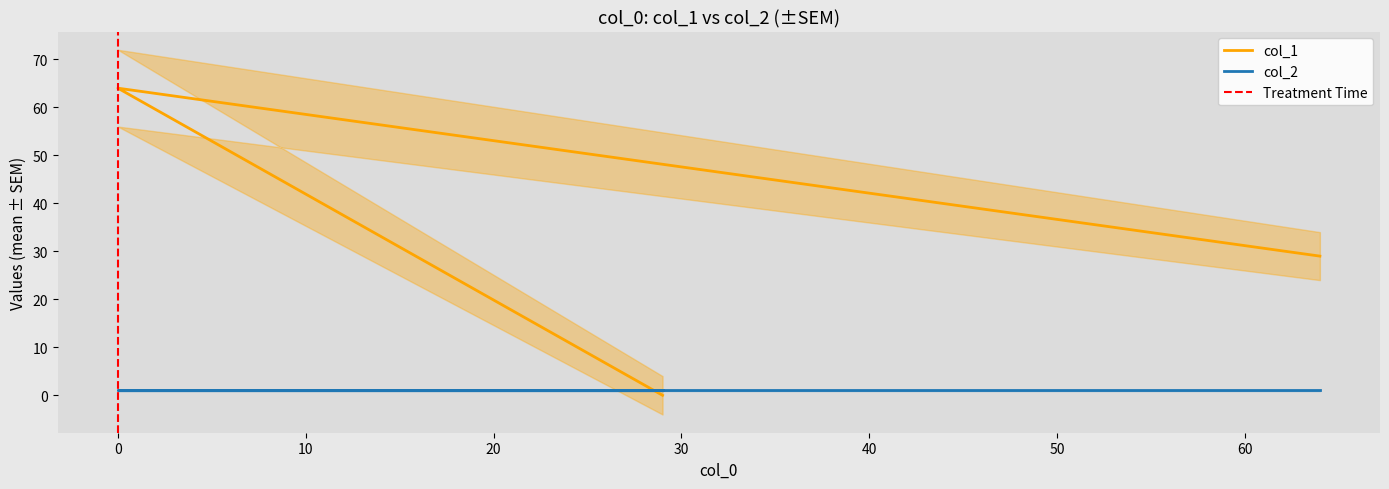

What position from the right is 0?

2